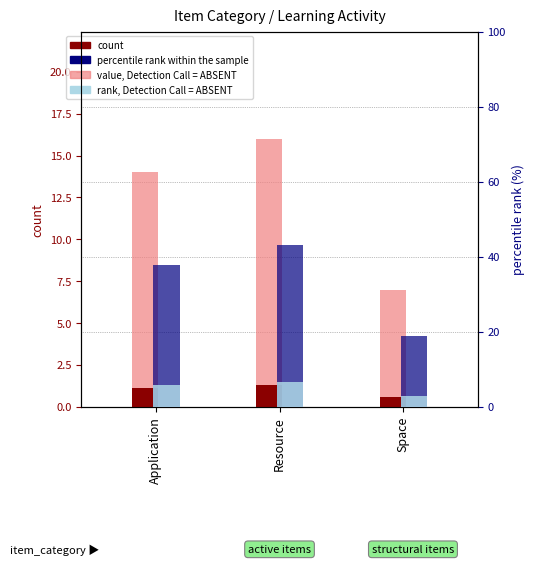

What position from the right is Resource?

2